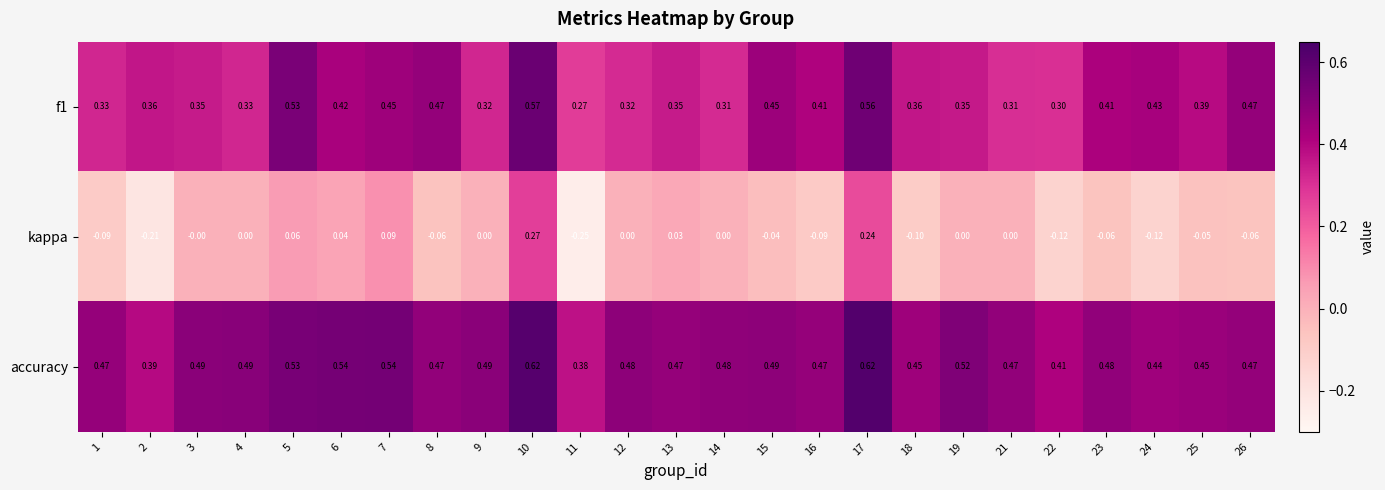

Between 9 and 11, which series saw the biggest shift?

kappa